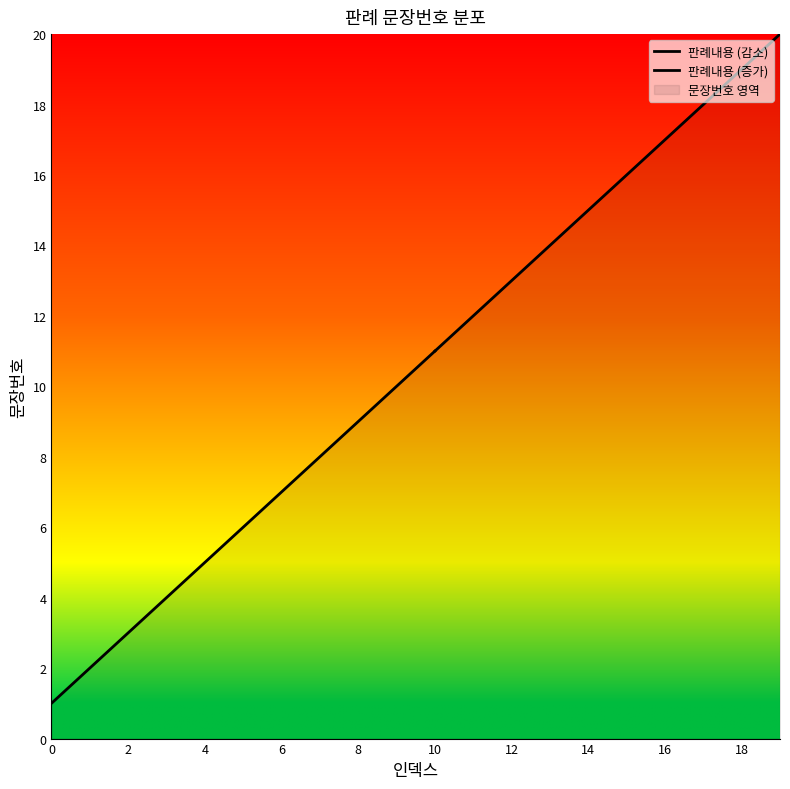

What is the value of the 11th point from the left?

11